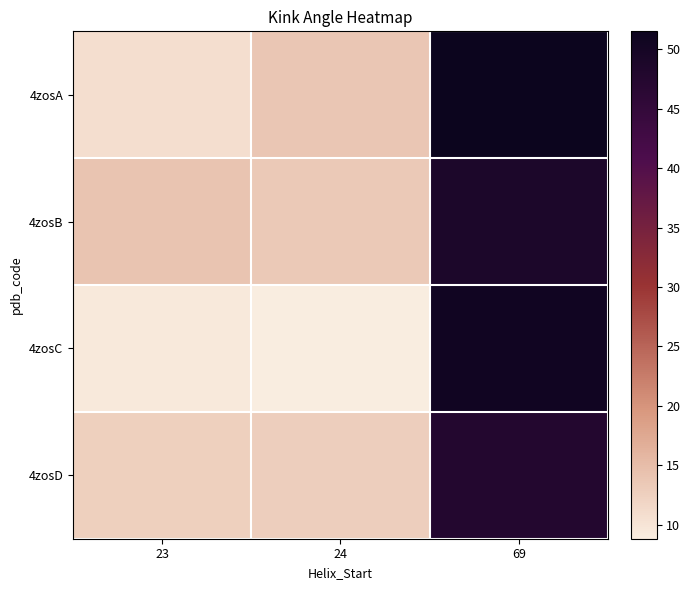

Reading left to right, transcribe all the data shown in this chart.

4zosA: 23=10.8	24=13.8	69=51.5
4zosB: 23=14.0	24=13.4	69=48.8
4zosC: 23=9.3	24=8.8	69=50.6
4zosD: 23=12.6	24=12.7	69=47.6